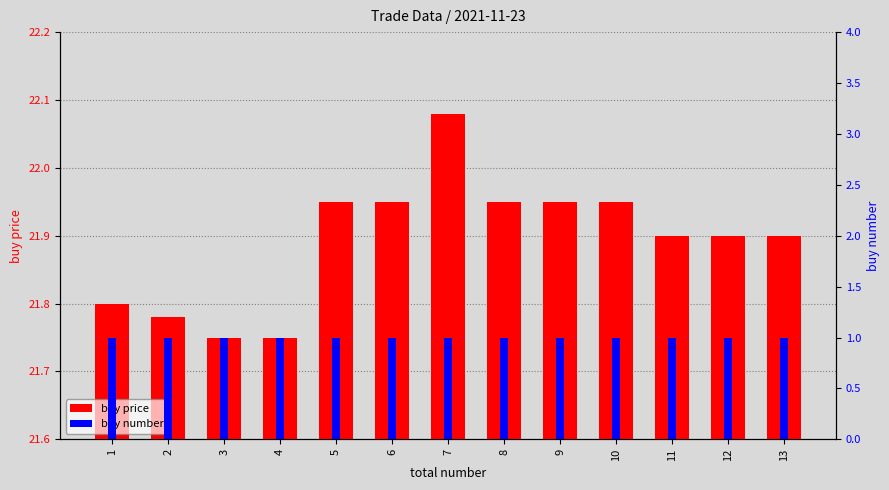

What is the difference between the buy price values at 4 and 5?

0.2